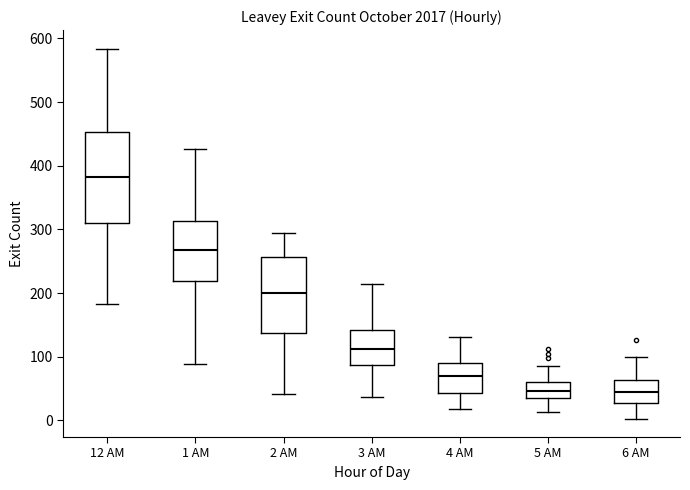

Where does the upper whisker of the box for 2 AM end on the y-axis? The values are not printed on the chart, so give them approximately, as read against the axis.

290